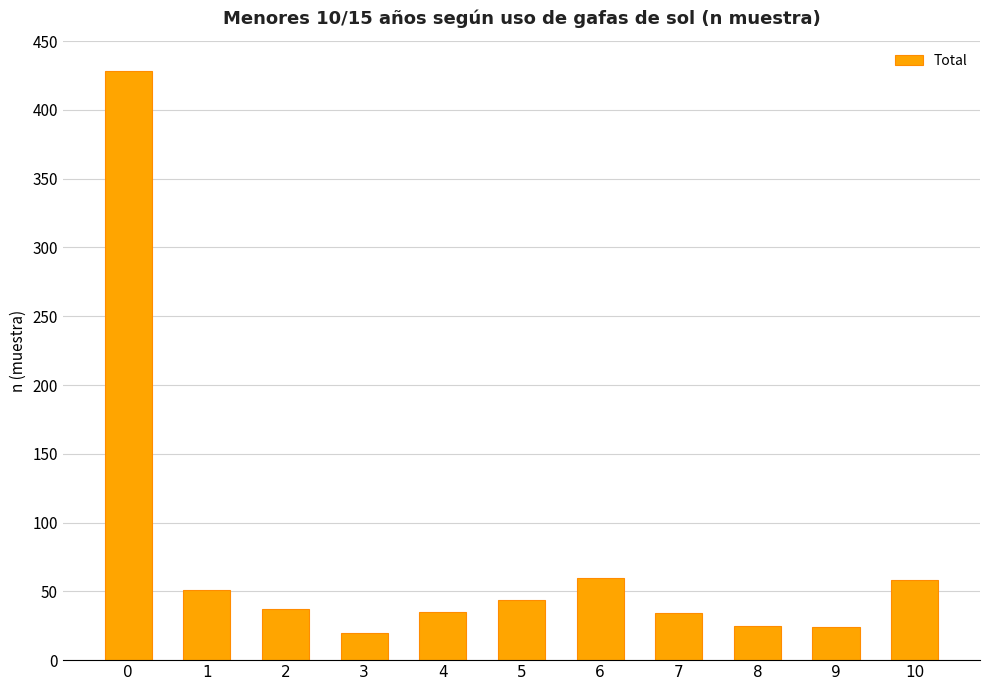

How many series are shown in this chart?

1